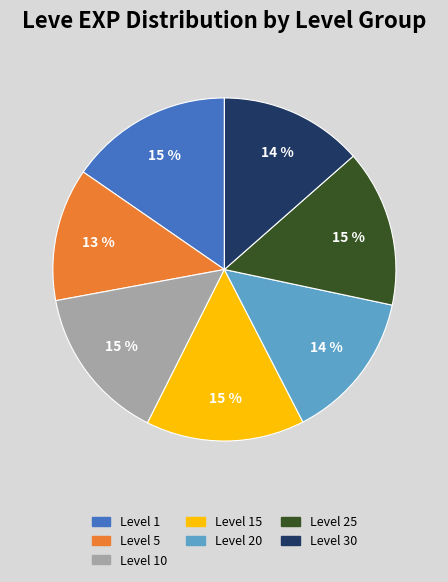

What percentage is the Level 25 slice, to the nearest percent?

15%